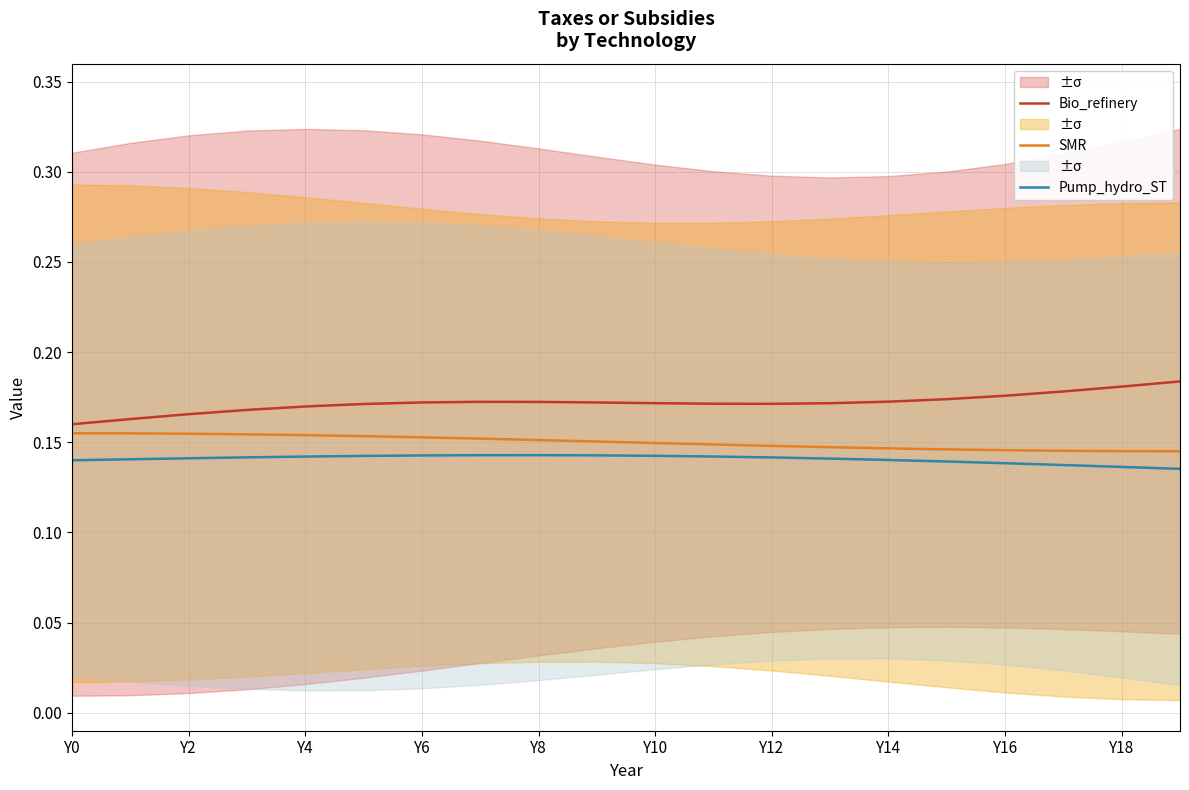

Is it true that Bio_refinery equals 0.3 at Y16?

False